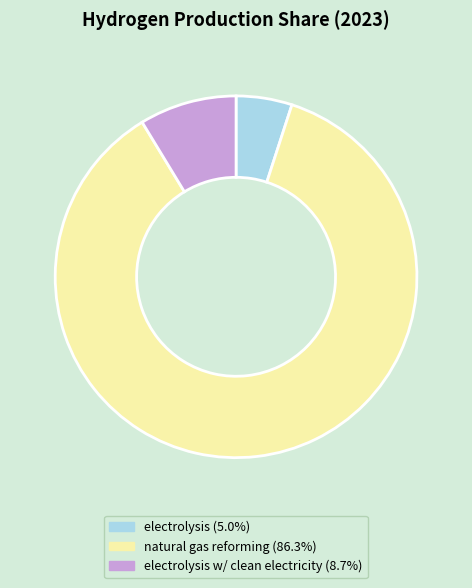

Does any single category account for the majority?

Yes